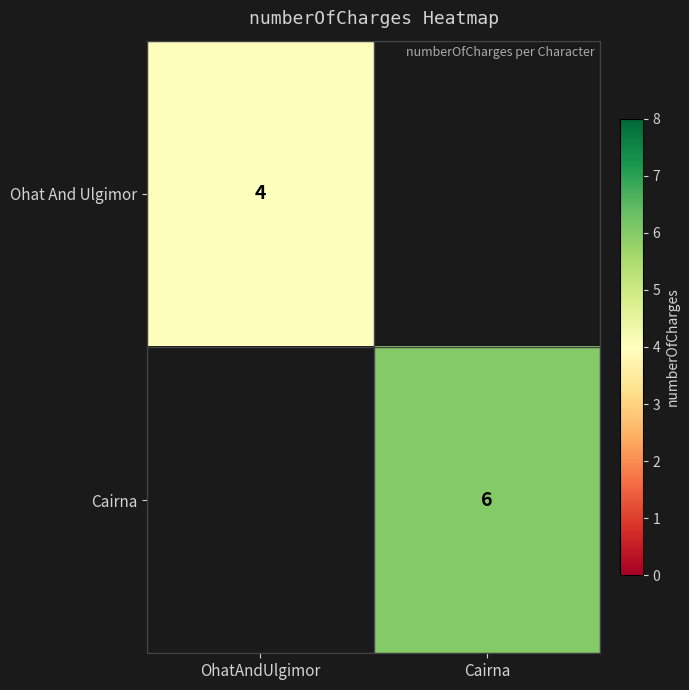

Is it true that Cairna equals 6 at Cairna?

True